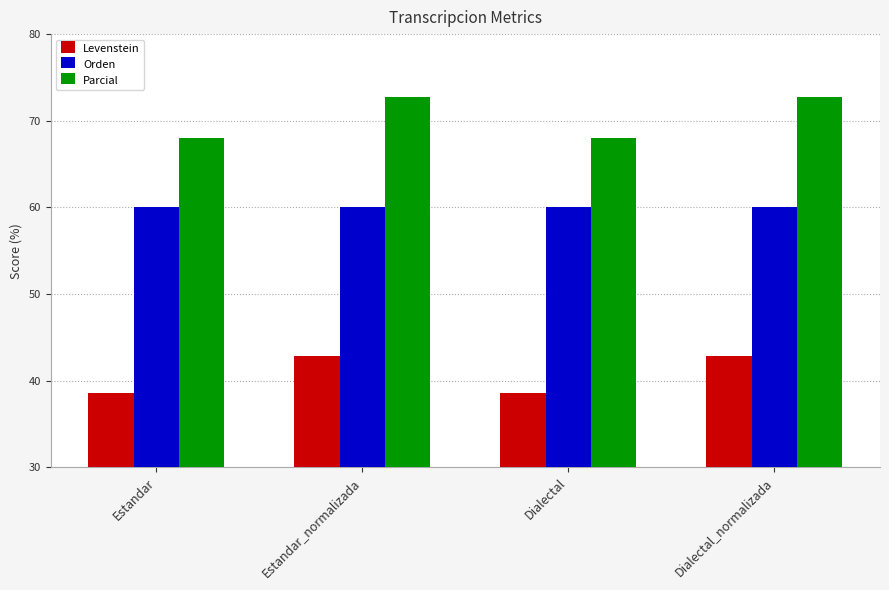

What is the label of the 4th bar from the left?

Dialectal_normalizada